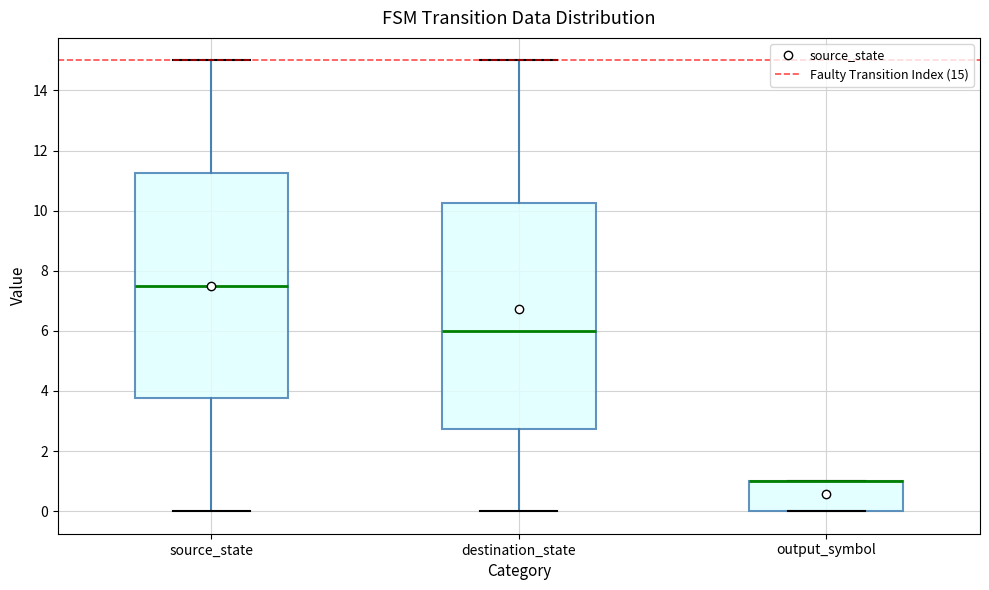

Reading left to right, transcribe this box plot: for each box, give where its median line is, the range the box spans, and where its two whiskers end, as read against the y-axis. The values are not printed on the chart, so give them approximately, as read against the axis.

source_state: median 7.6, box 3.8 to 11.2, whiskers 0.0 to 15.0
destination_state: median 6.0, box 2.8 to 10.2, whiskers 0.0 to 15.0
output_symbol: median 1.0 (drawn on the box's upper edge), box 0.0 to 1.0, whiskers 0.0 to 1.0